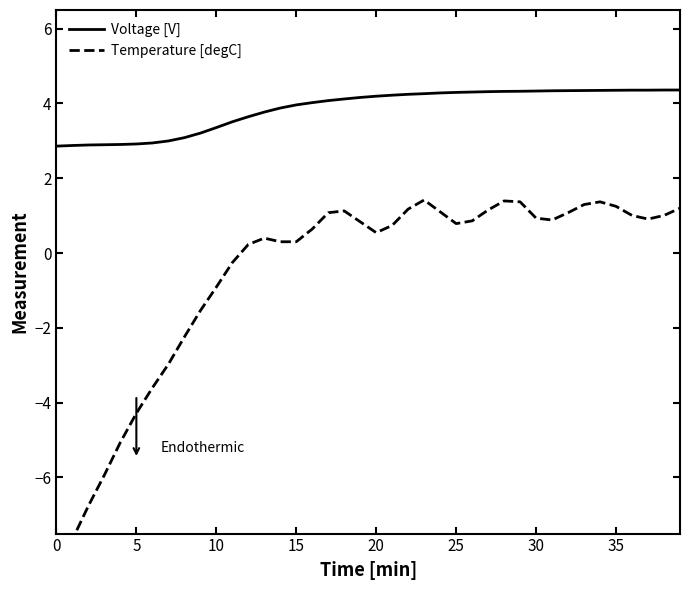

What is the difference between the maximum and minimum values in the Voltage [V] series?

1.5